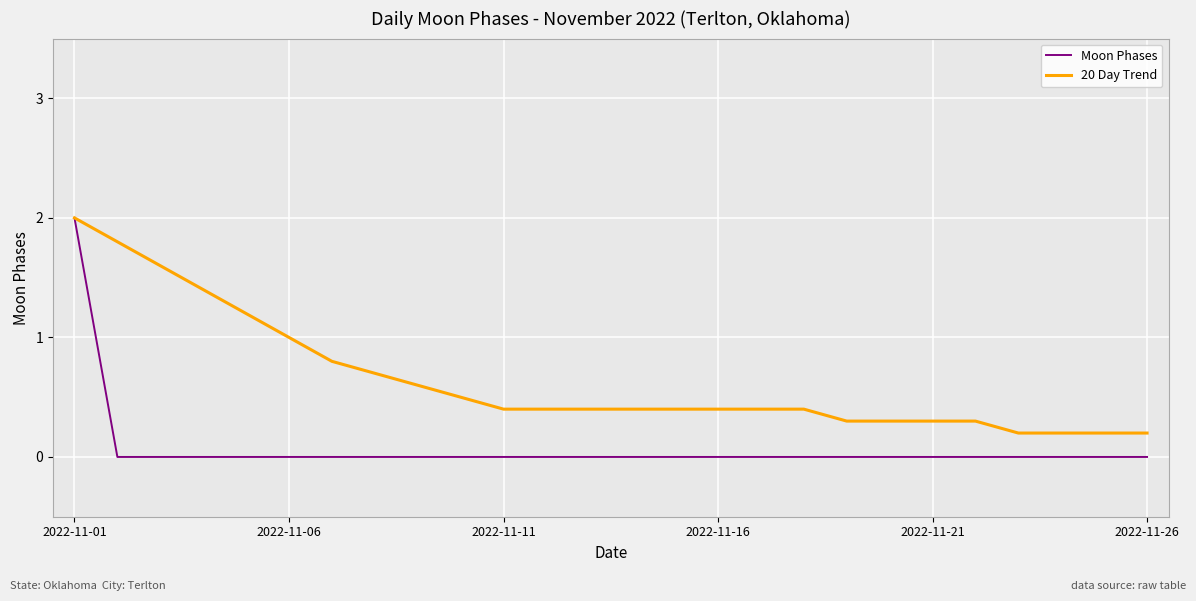

List the series in order of their overall mean, highest first.

20 Day Trend, Moon Phases